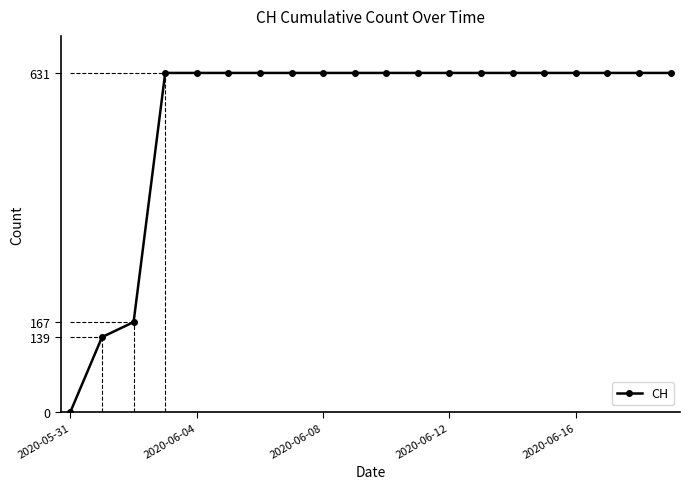

What is the difference between the second highest and minimum values?

631